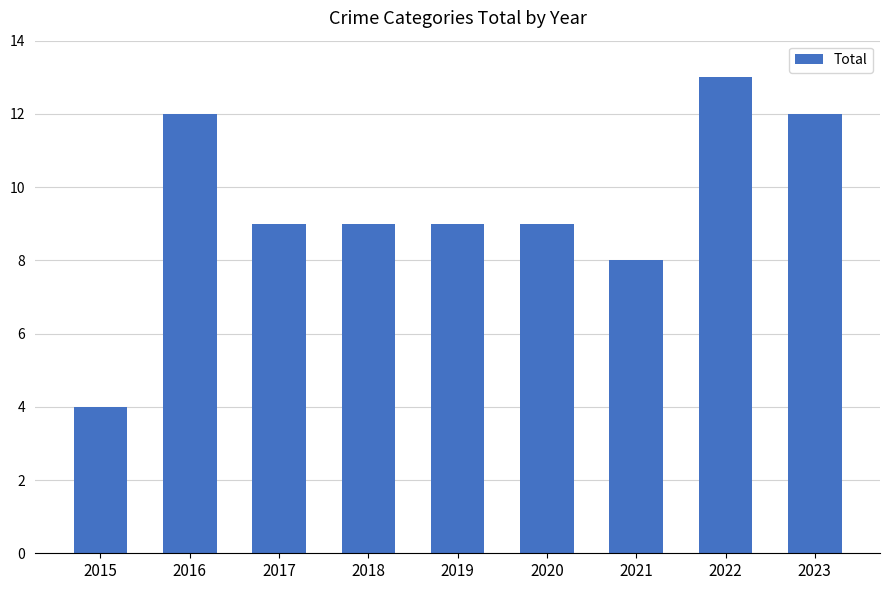

Is it true that the value at 2017 is 9?

True